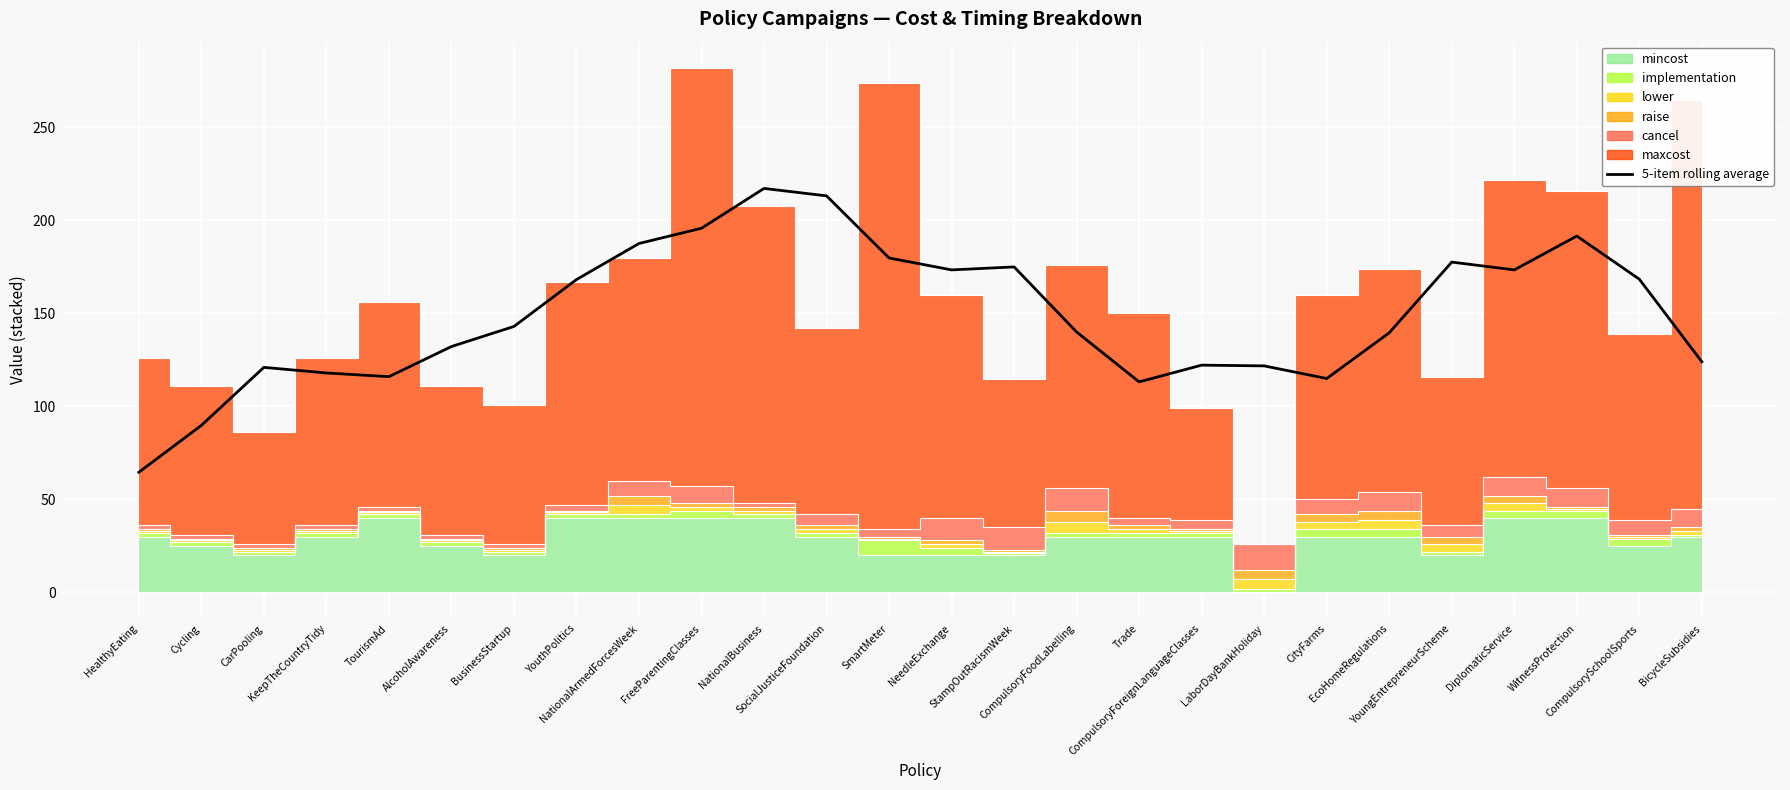

What value does the data have at BicycleSubsidies?

124.0